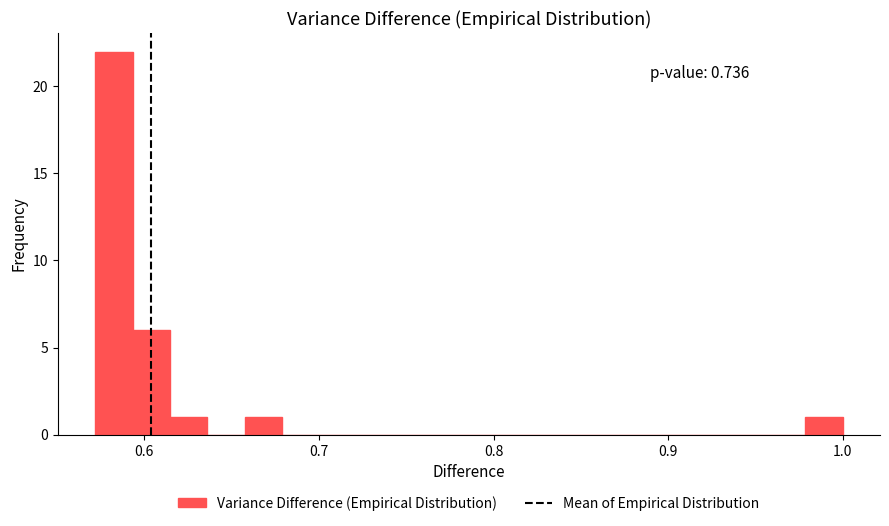

Around what value on the x-axis is the tallest bar? Give the approximate position of its centre, as read against the axis.

0.58